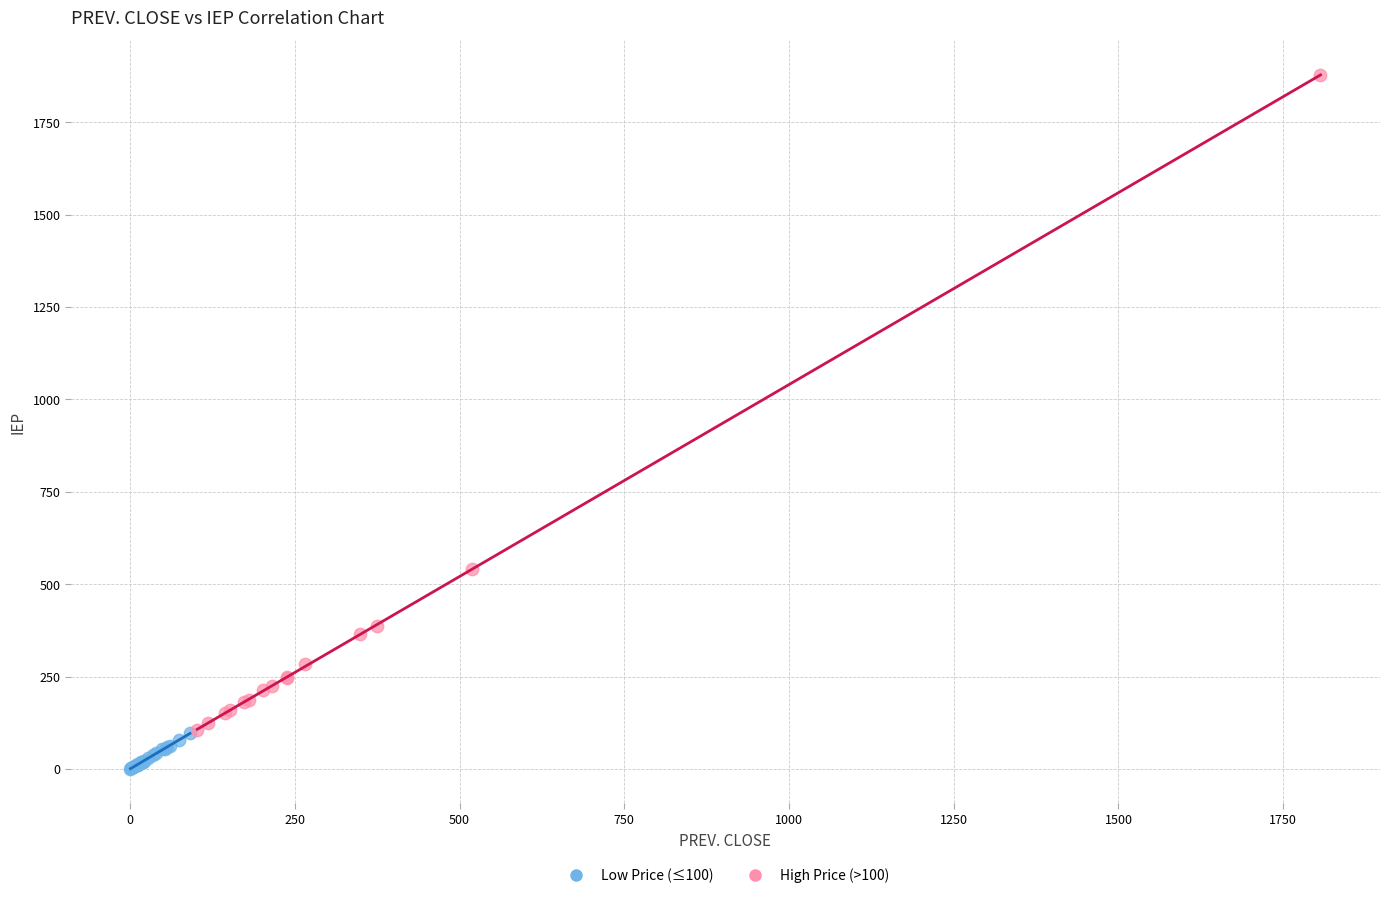

Which series contains the highest Y value?

High Price (>100)